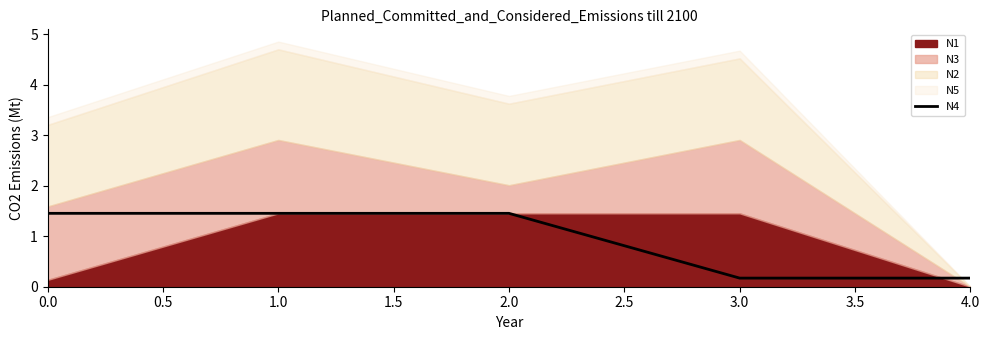

True or false: N4 has a value of 0.2 at 4.0.

True